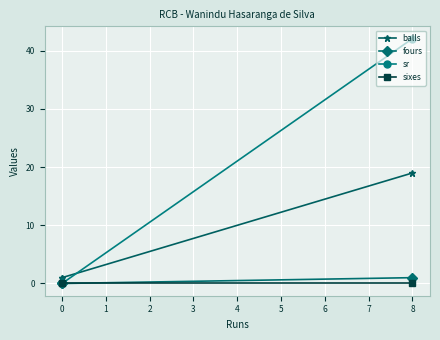

Which series has the largest total across all categories?

sr